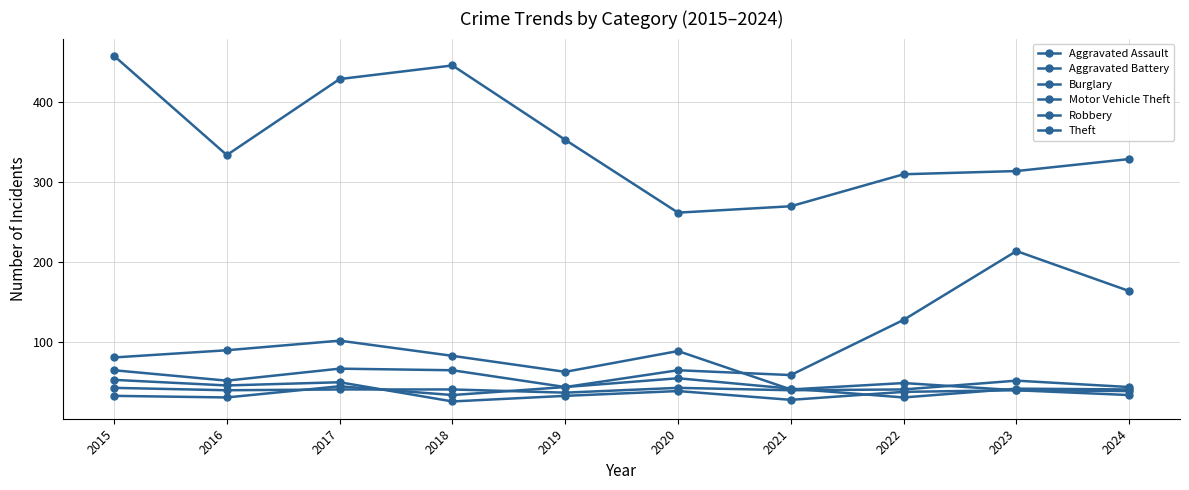

How many series are shown in this chart?

6